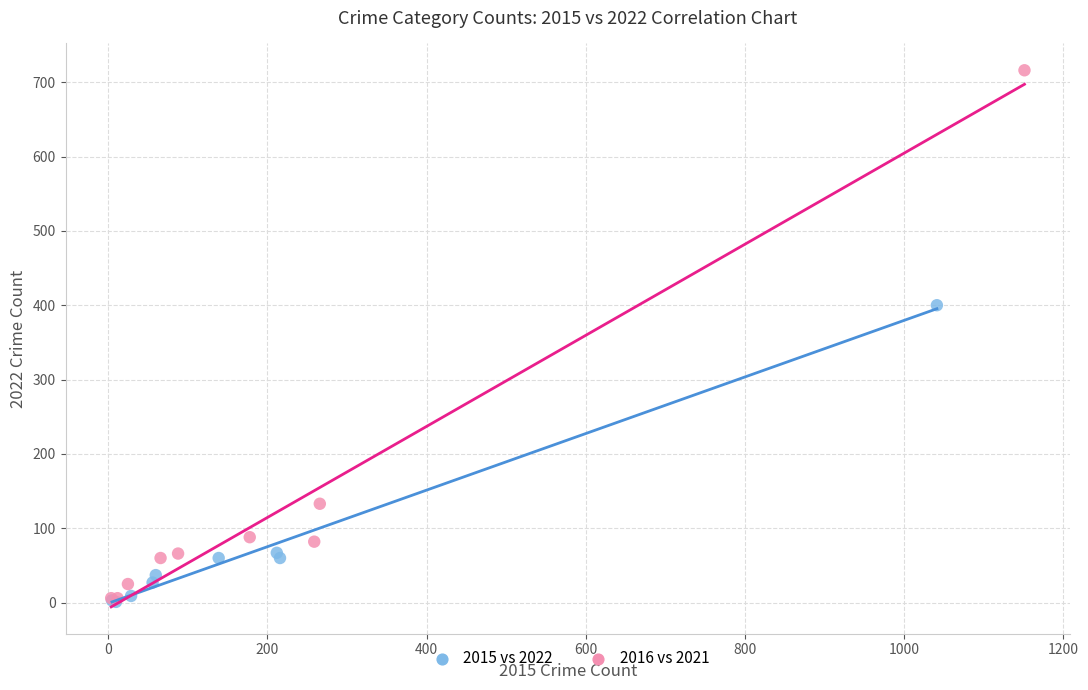

Which series has the largest Y range (max minus min)?

2016 vs 2021